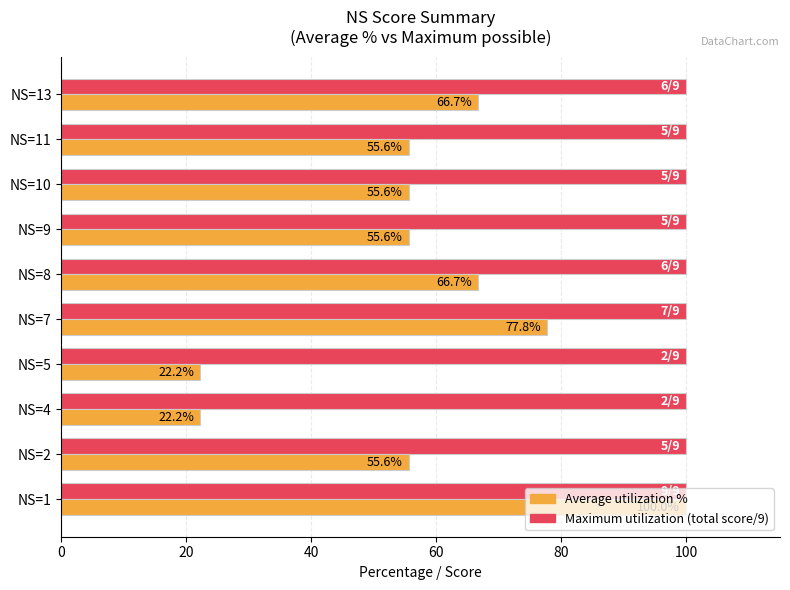

What is the spread (max minus min) of values at NS=4?

77.8